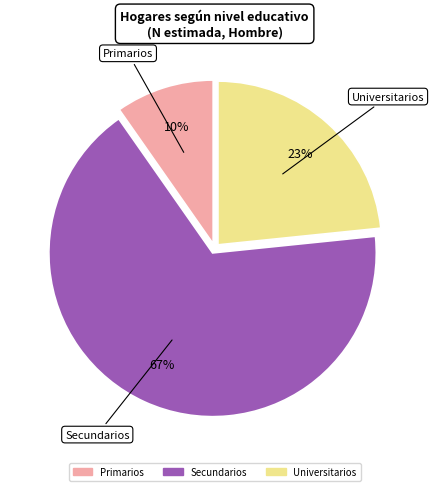

What is the majority slice?

Secundarios